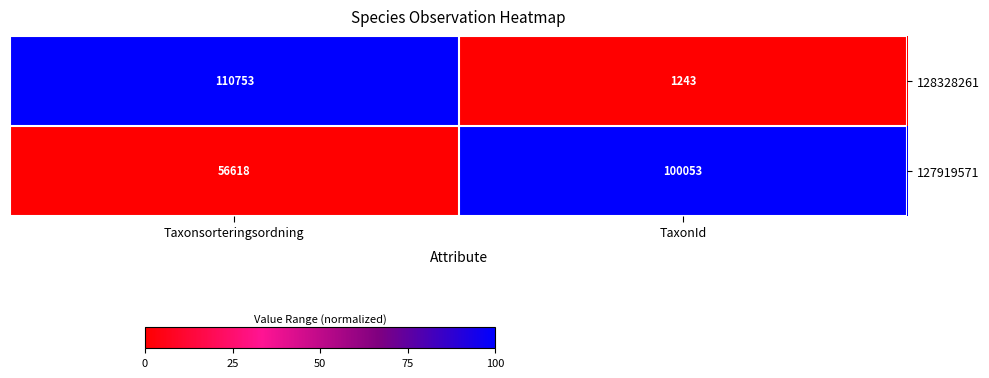

Which category has the lowest value in the 128328261 series?

TaxonId